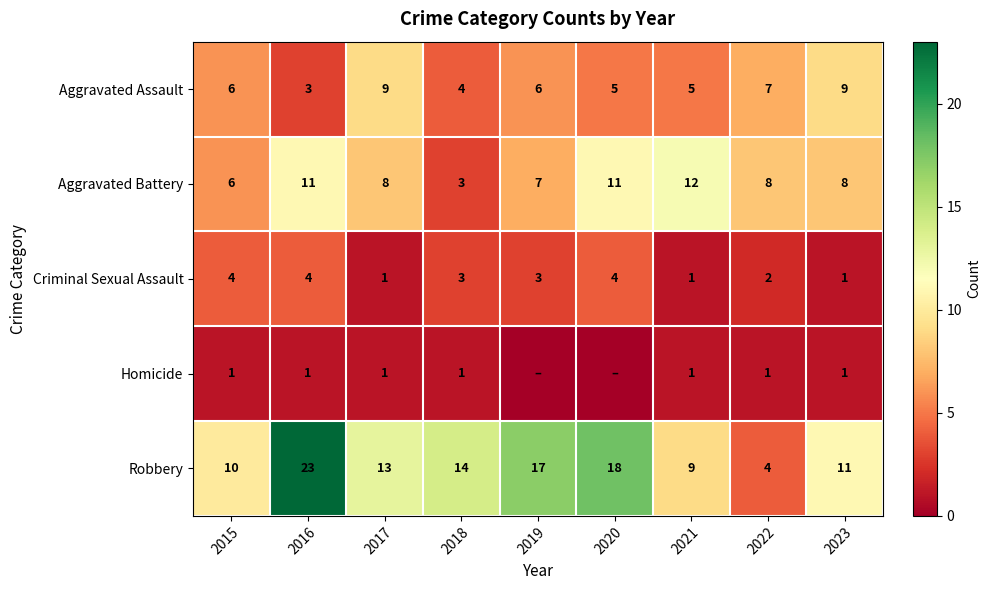

What is the spread (max minus min) of values at 2018?

13